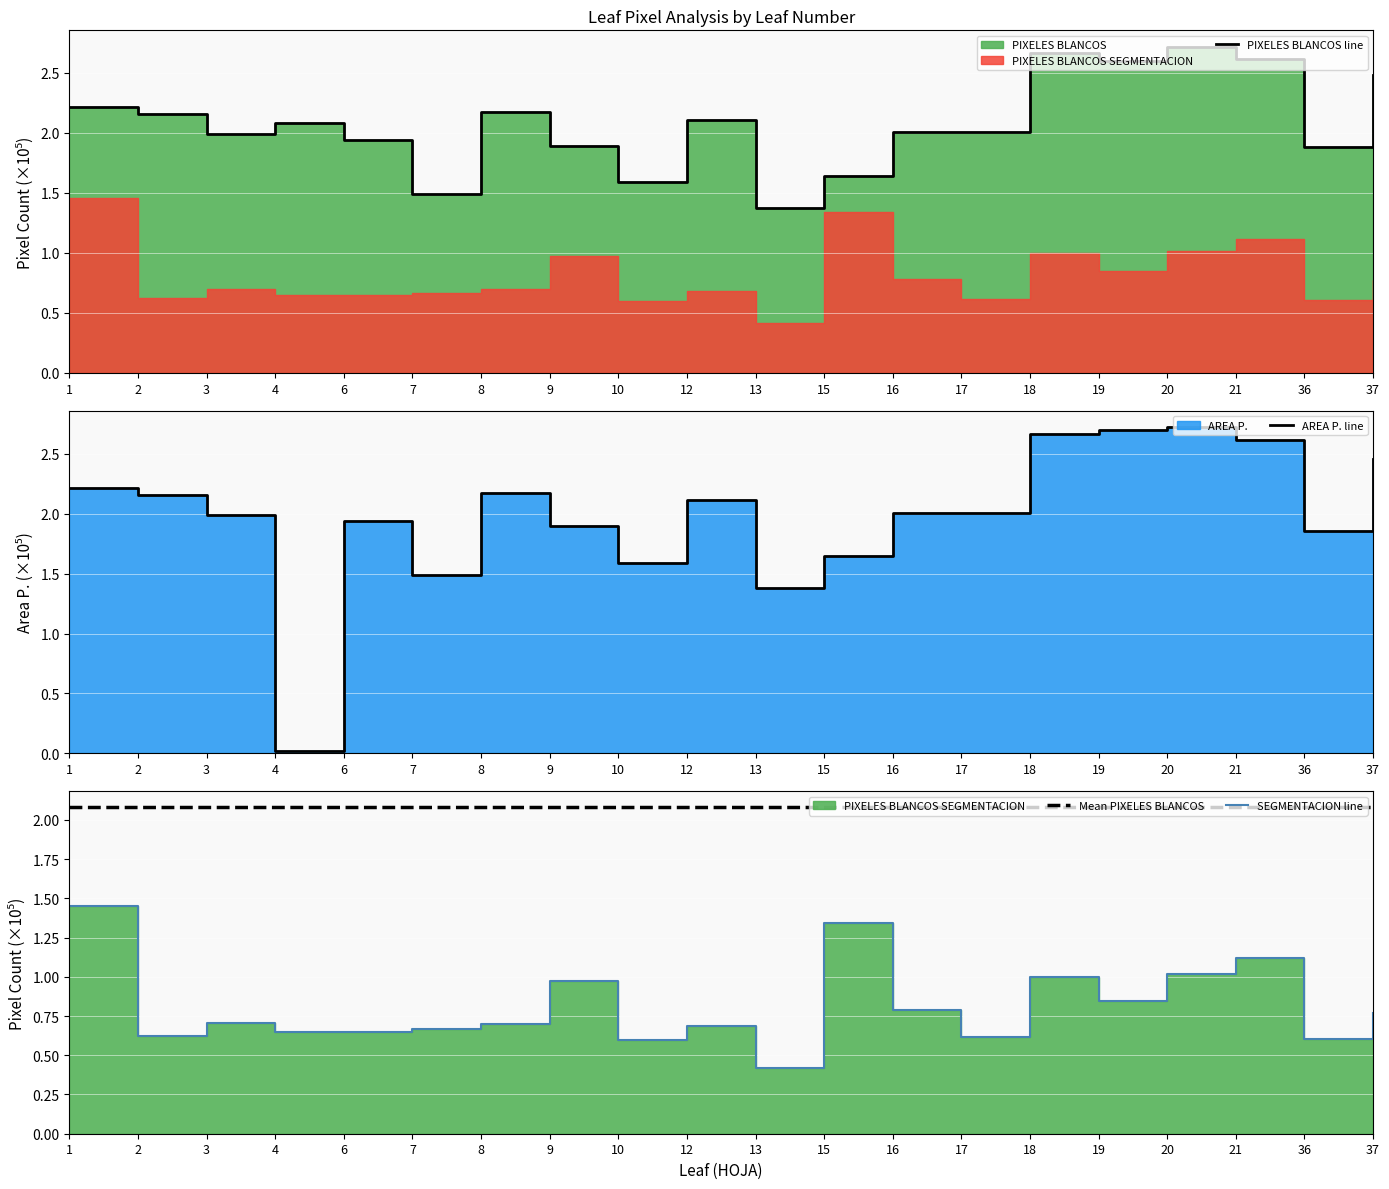

What is the total value across all series at 15?

6.7